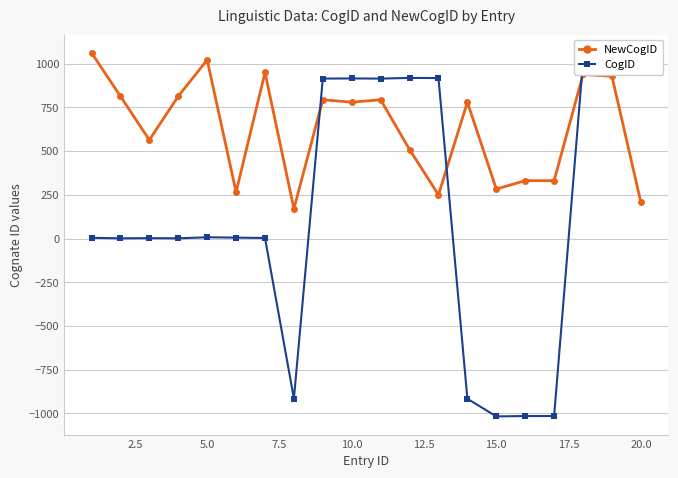

What is the highest value of the NewCogID series?

1063